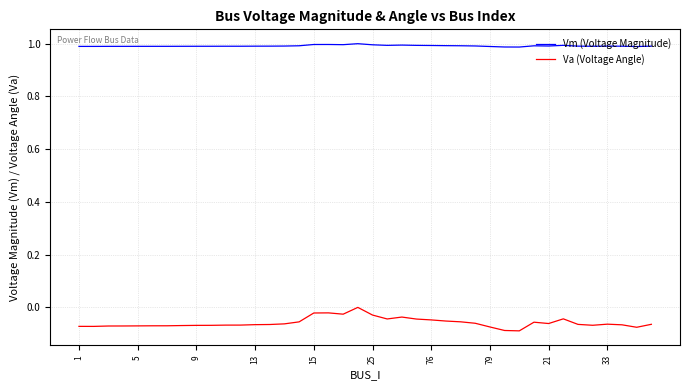

List the series in order of their peak value, lowest first.

Va (Voltage Angle), Vm (Voltage Magnitude)